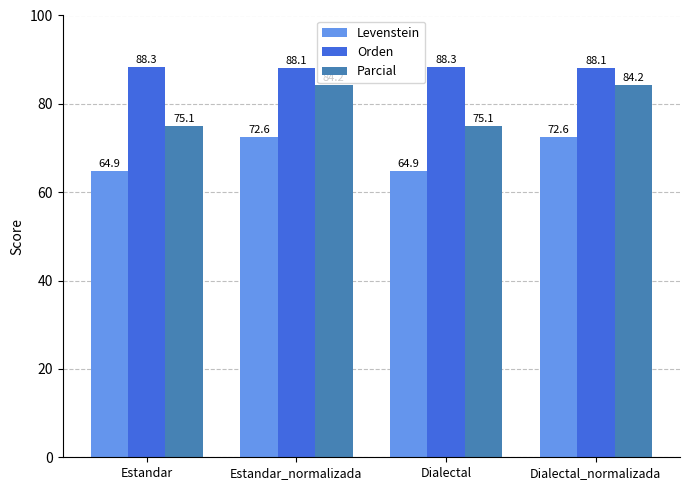

Rank the series at Estandar_normalizada from highest to lowest value.

Orden, Parcial, Levenstein